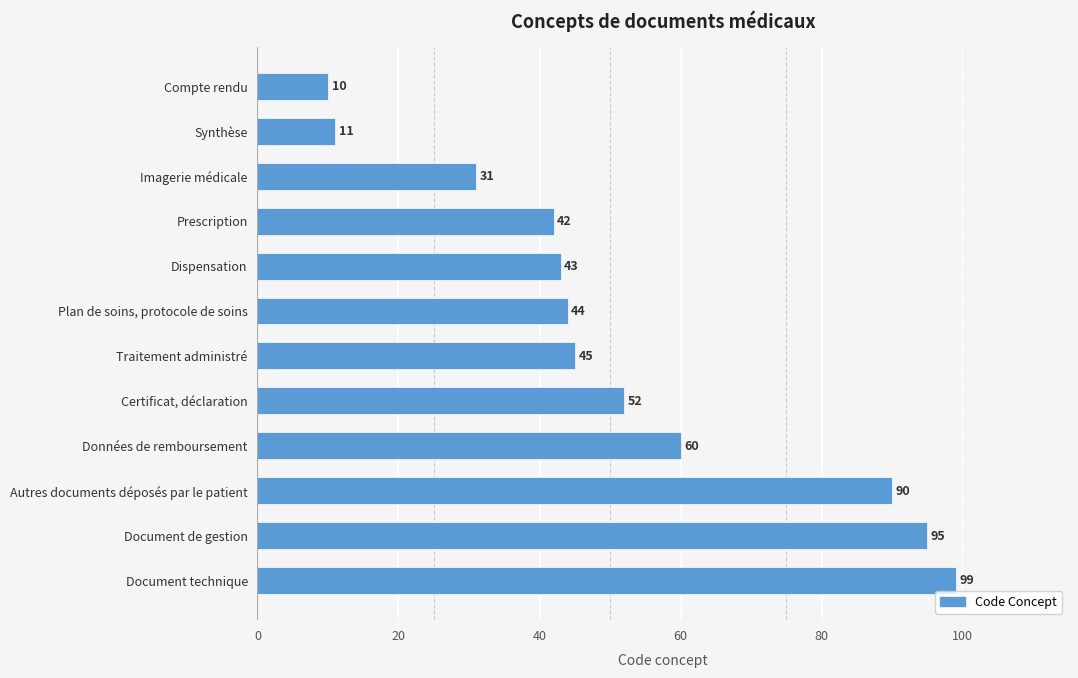

What is the sum of the values at Dispensation and Certificat, déclaration?

95